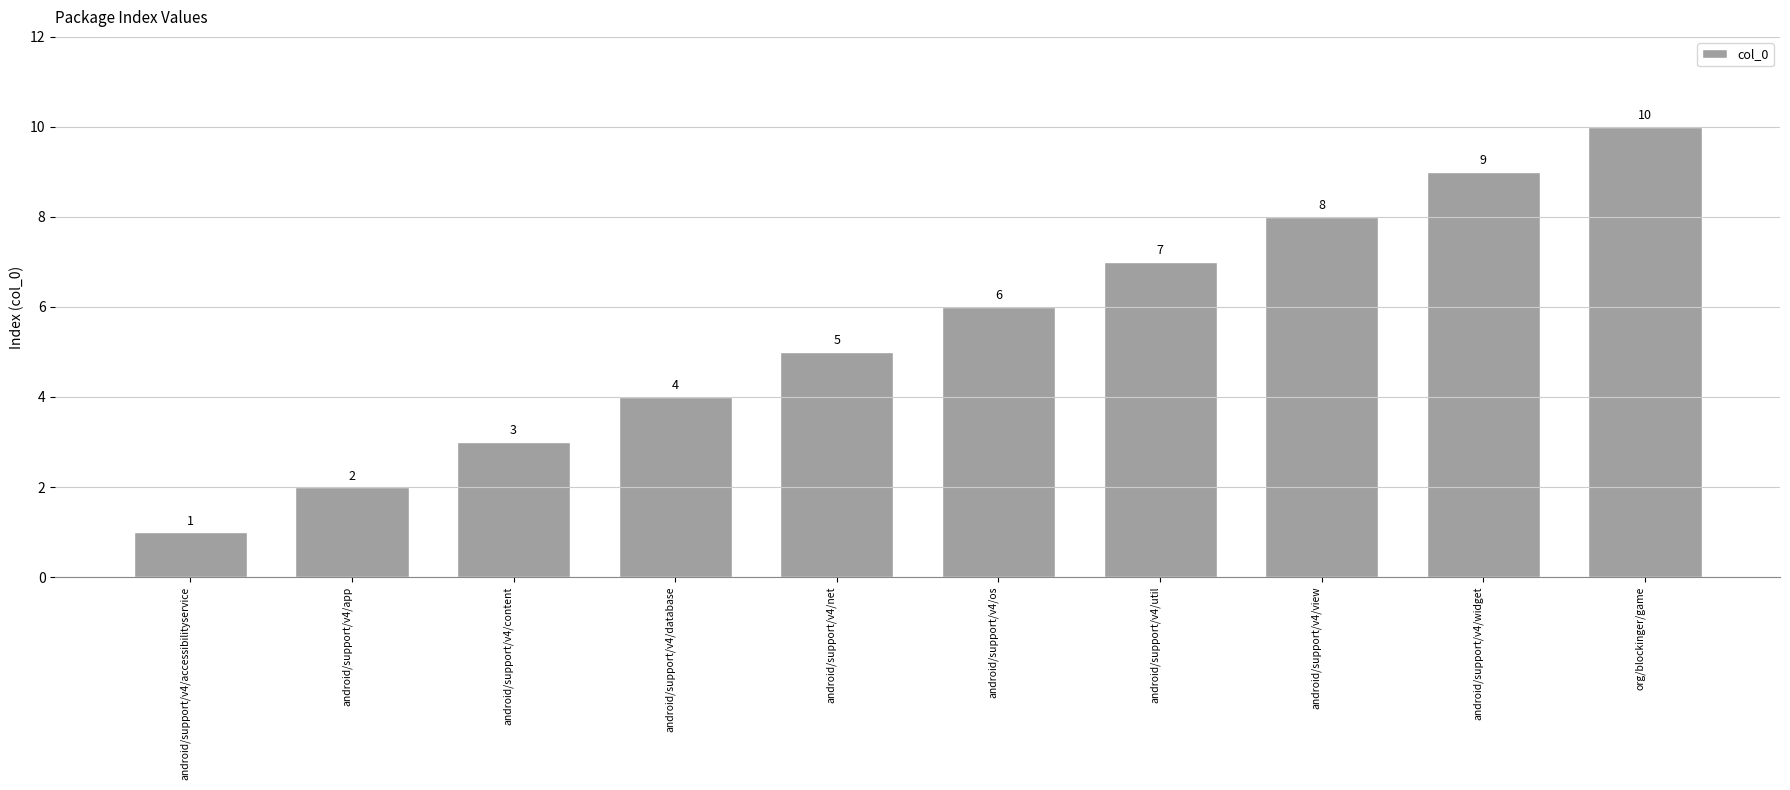

What is the value of the 2nd bar from the left?

2